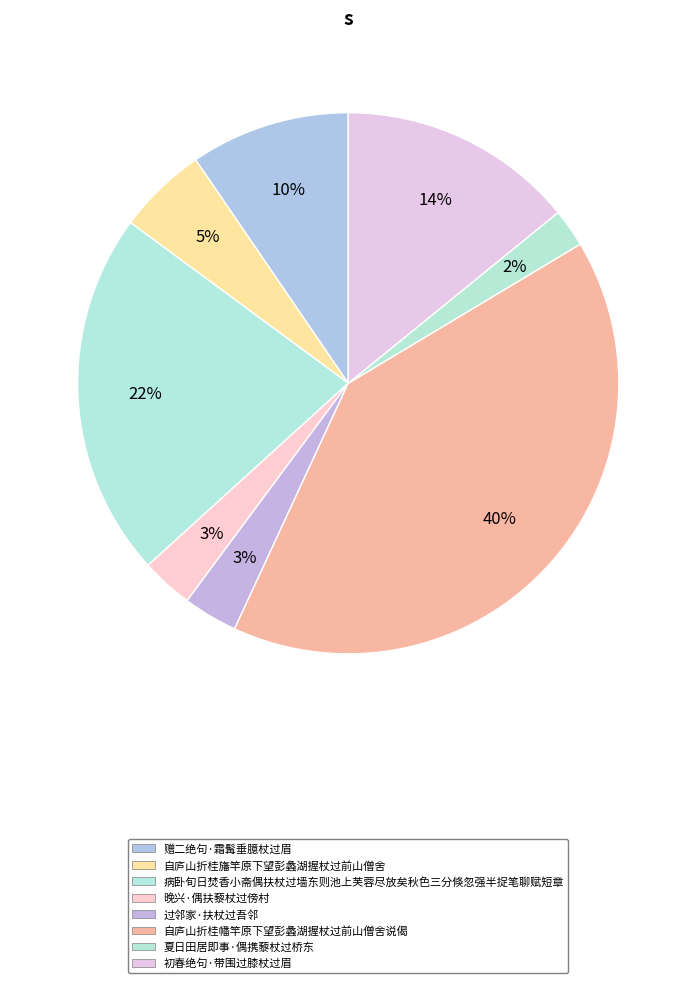

The 初春绝句·带围过膝杖过眉 slice represents 14% of the pie. True or false?

True